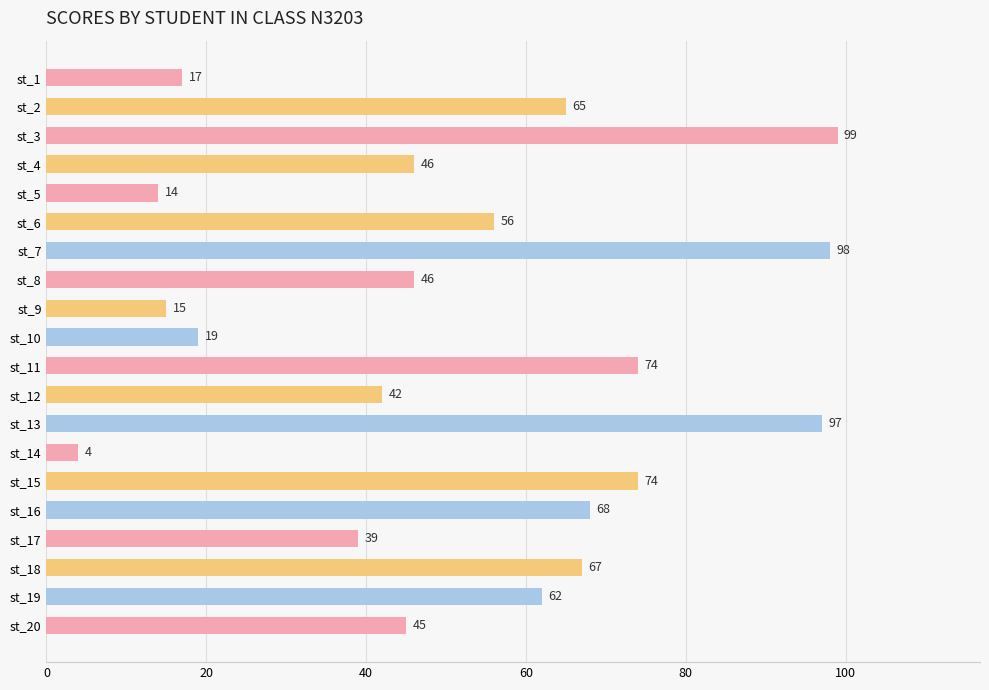

Approximately how many times larger is the value at st_19 compared to st_16?

0.9